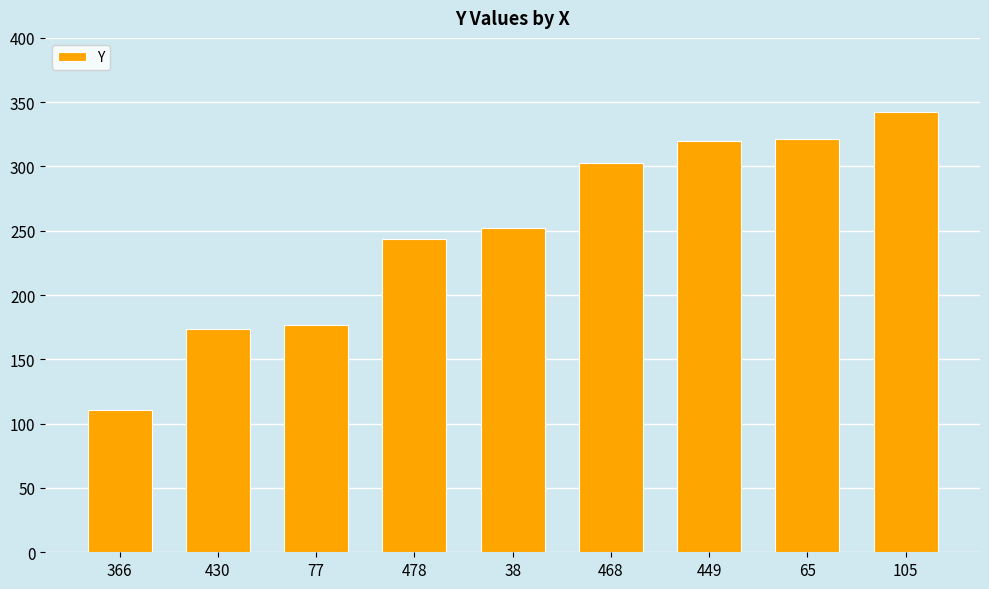

What is the change in value from 65 to 105?

+21